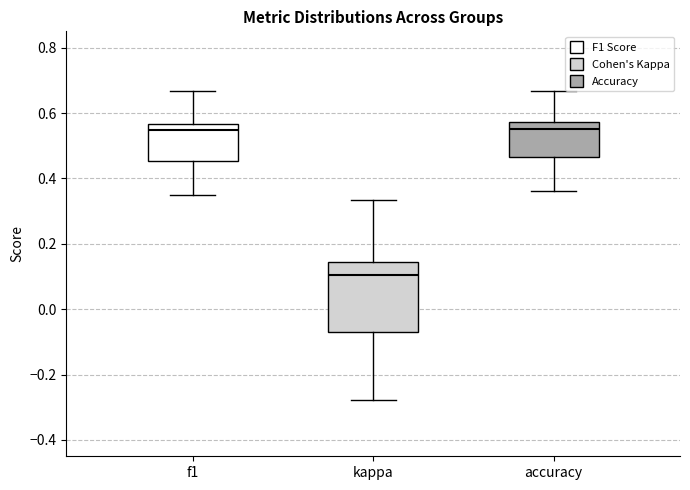

Which box has the lowest median line?

kappa